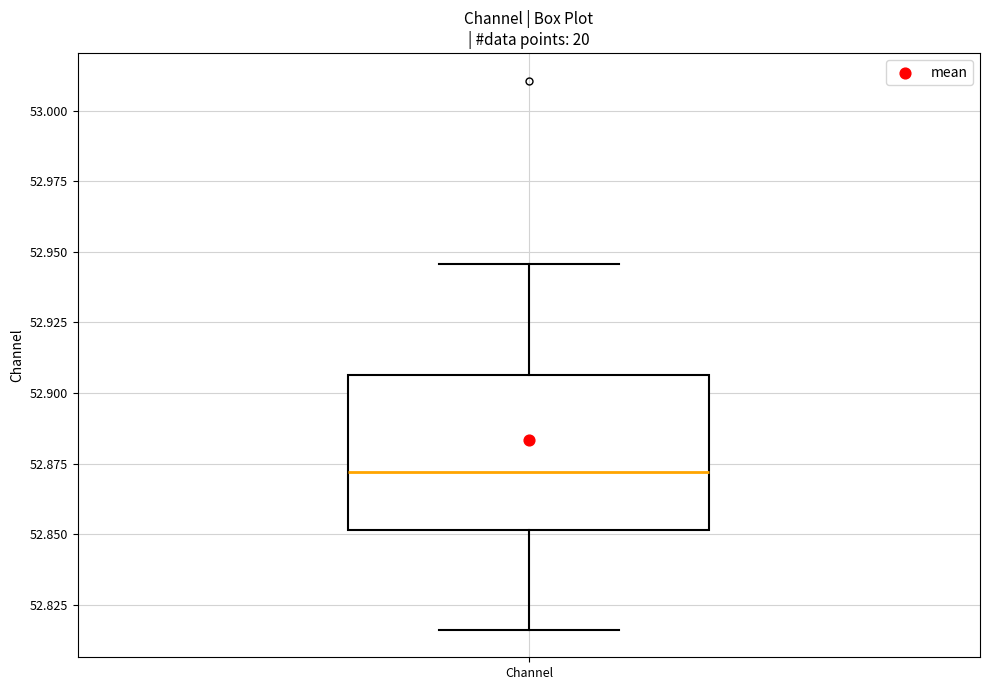

Where does the upper whisker of the box for Channel end on the y-axis? The values are not printed on the chart, so give them approximately, as read against the axis.

52.945